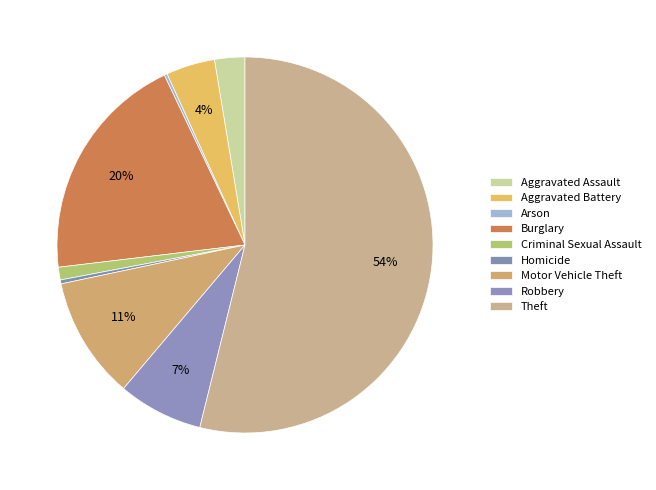

To the nearest percent, what is the combined percentage of Robbery and Burglary?

27%